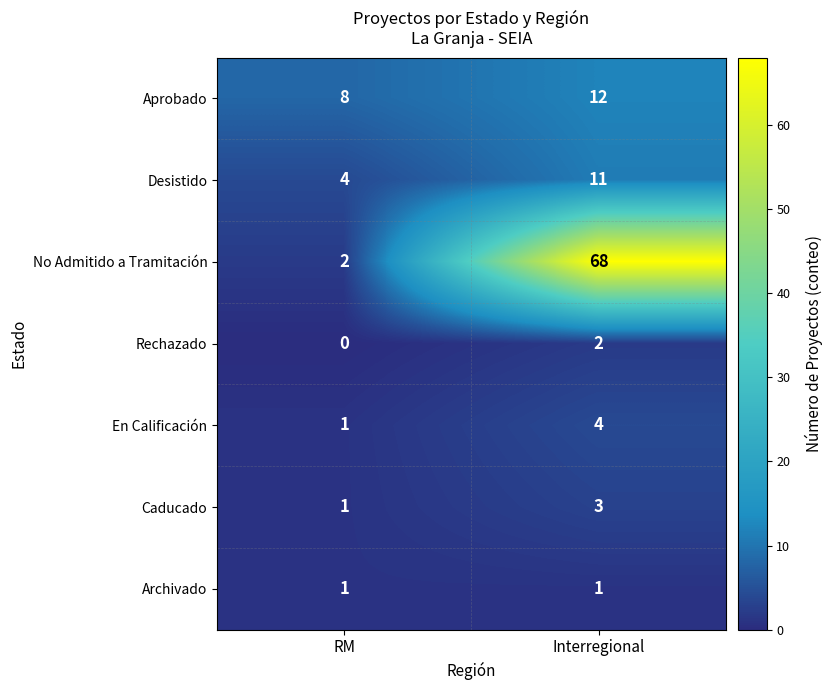

Reading right to left, transcribe all the data shown in this chart.

Aprobado: Interregional=12	RM=8
Desistido: Interregional=11	RM=4
No Admitido a Tramitación: Interregional=68	RM=2
Rechazado: Interregional=2	RM=0
En Calificación: Interregional=4	RM=1
Caducado: Interregional=3	RM=1
Archivado: Interregional=1	RM=1